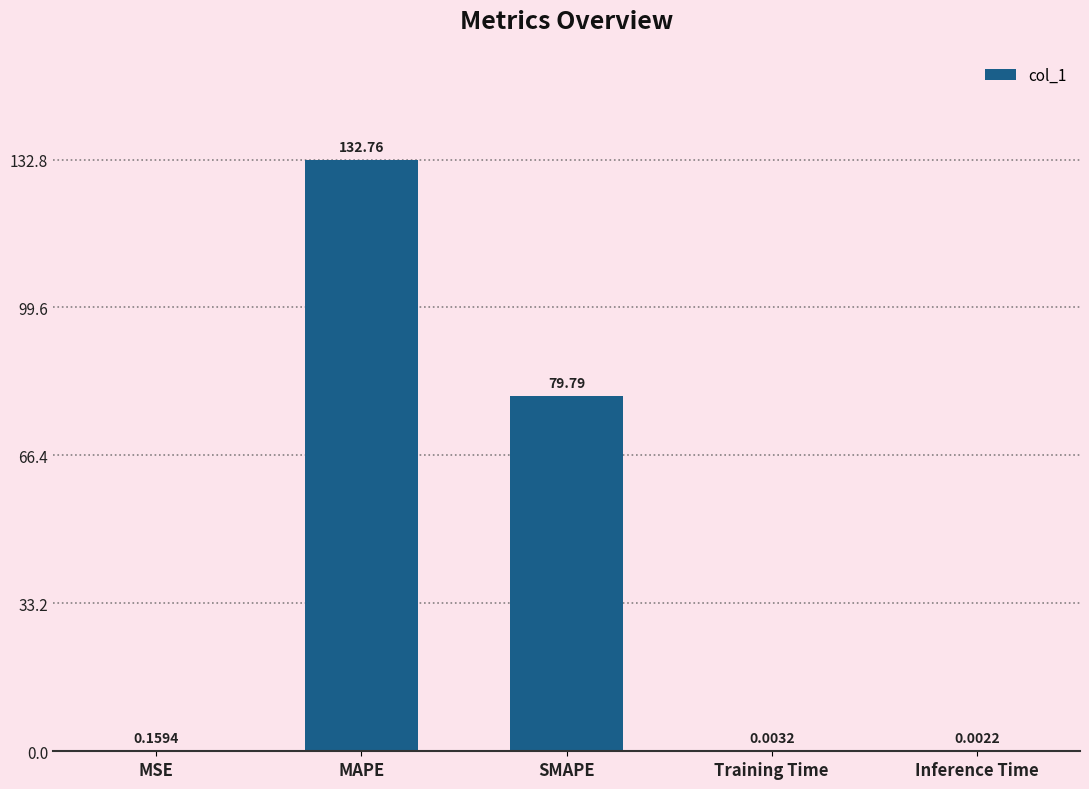

At which category does the chart reach its peak across all series?

MAPE